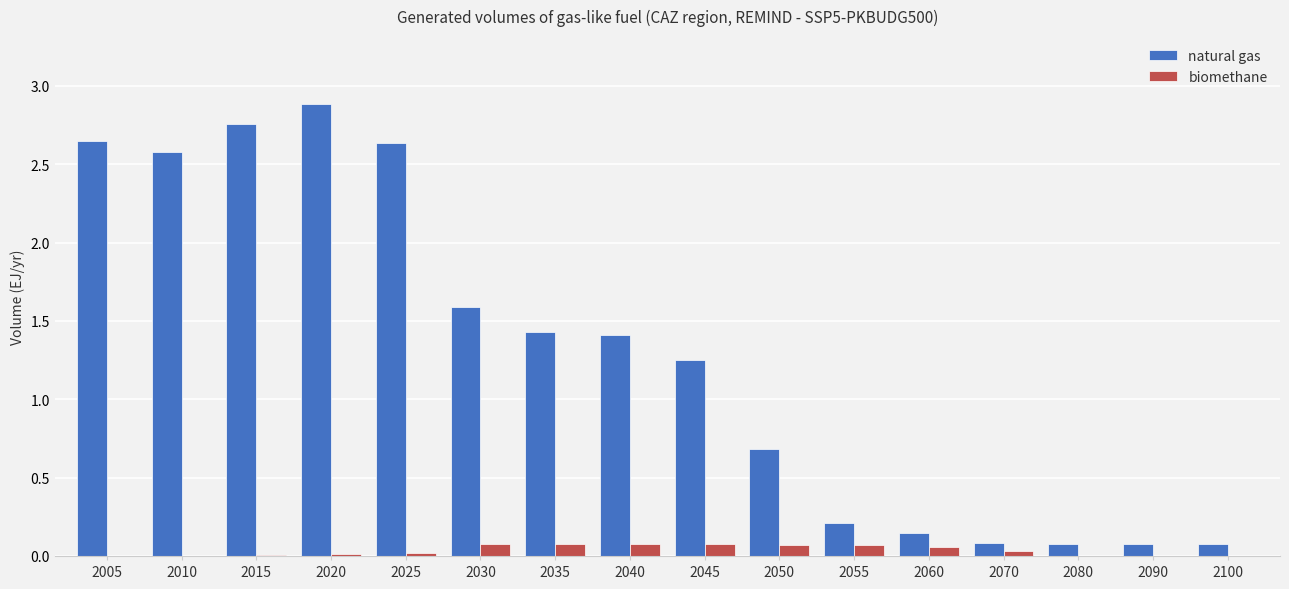

The natural gas series shows 0.1 at 2100. True or false?

True